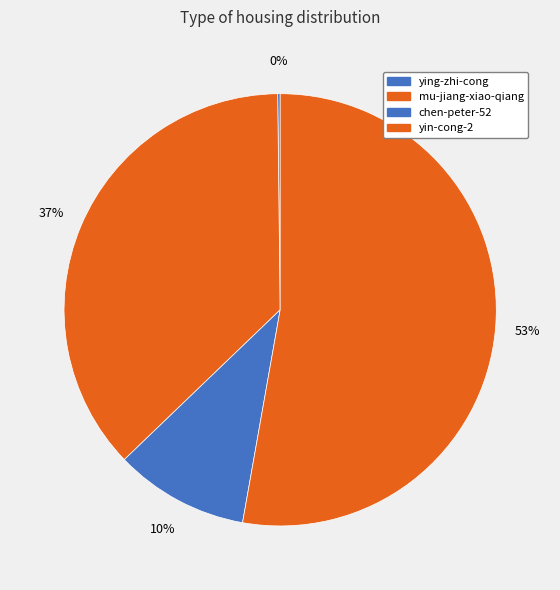

To the nearest percent, what is the combined percentage of mu-jiang-xiao-qiang and ying-zhi-cong?

37%